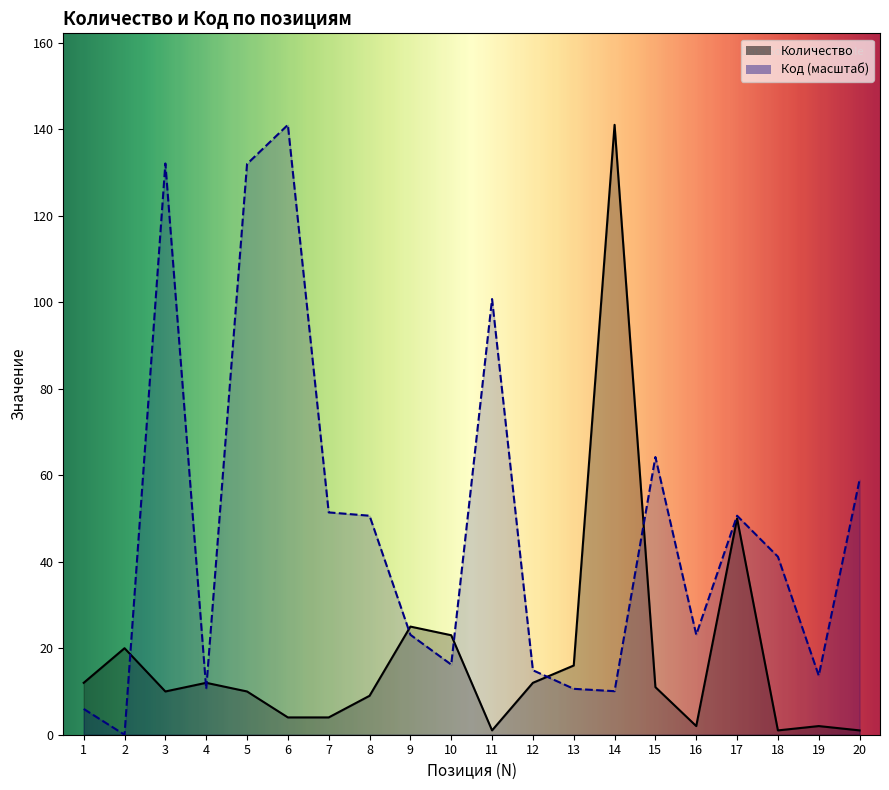

Is the value of Код at 9 greater than the value of Количество at 2?

Yes